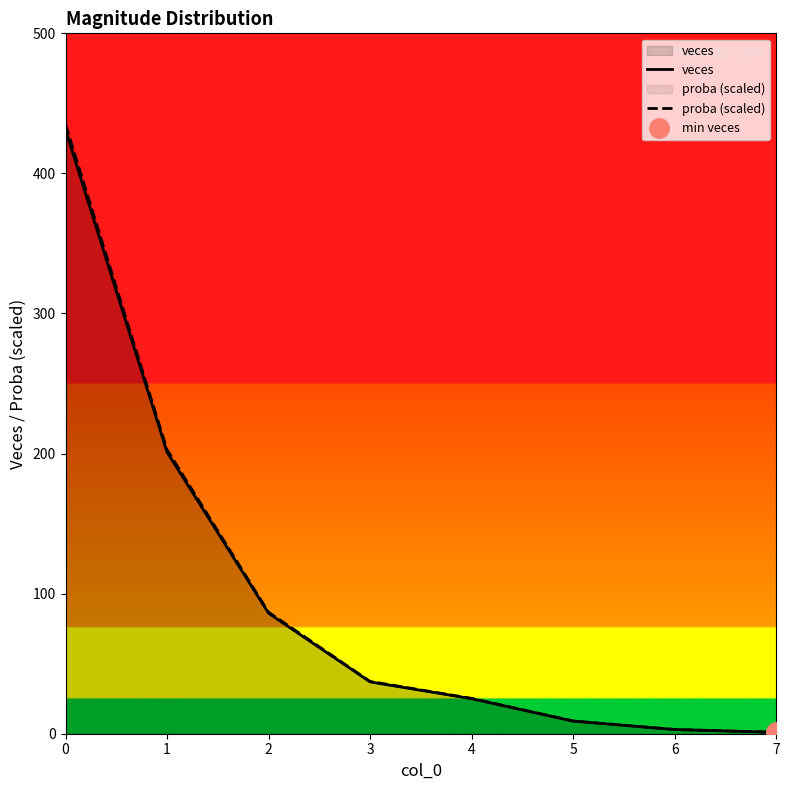

Reading left to right, what are all the values shown in this chart?

veces: 431.0	201.0	86.0	37.0	25.0	9.0	3.0	1.0
proba (scaled): 434.8	202.8	86.8	37.3	25.2	9.1	3.0	1.0